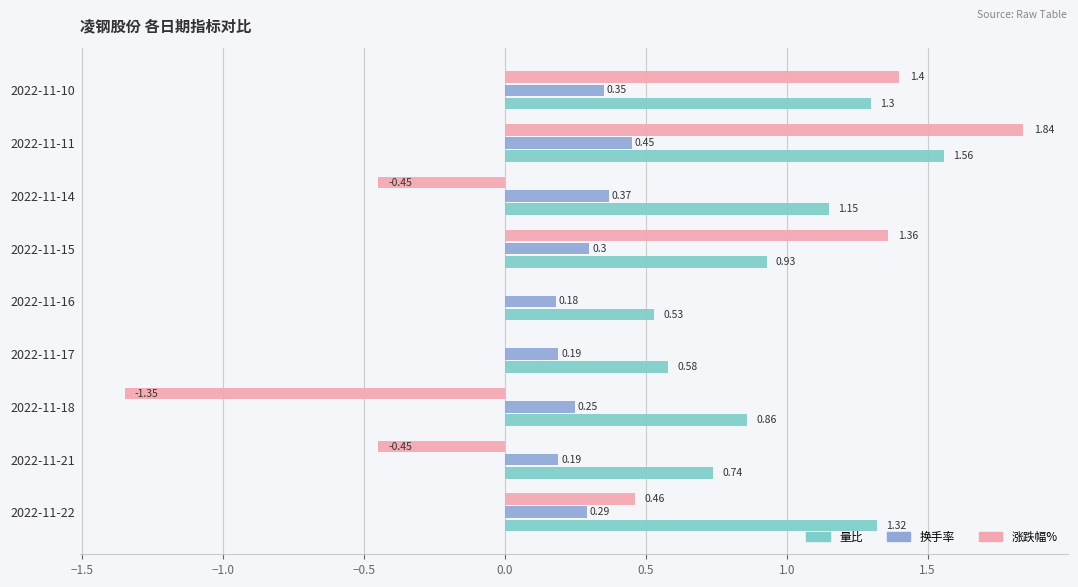

What are all the series names shown in the legend?

量比, 换手率, 涨跌幅%